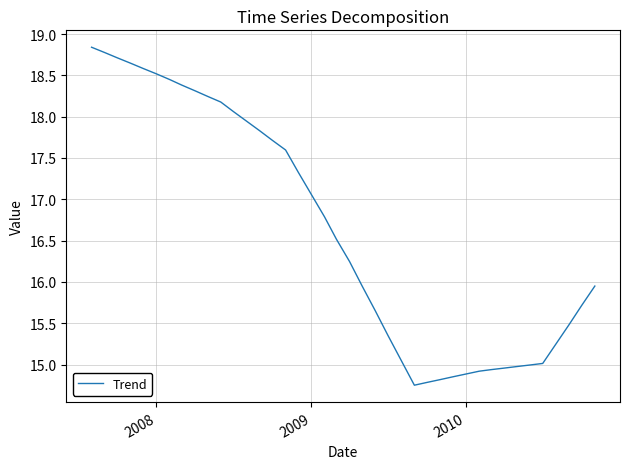

Reading right to left, list all the values displayed in this chart.

16.0	15.7	15.5	15.2	15.0	15.0	15.0	15.0	14.9	14.9	14.9	14.9	14.8	14.8	14.8	15.0	15.3	15.6	15.9	16.2	16.5	16.8	17.1	17.3	17.6	17.7	17.8	17.9	18.1	18.2	18.2	18.3	18.4	18.4	18.5	18.6	18.6	18.7	18.8	18.8